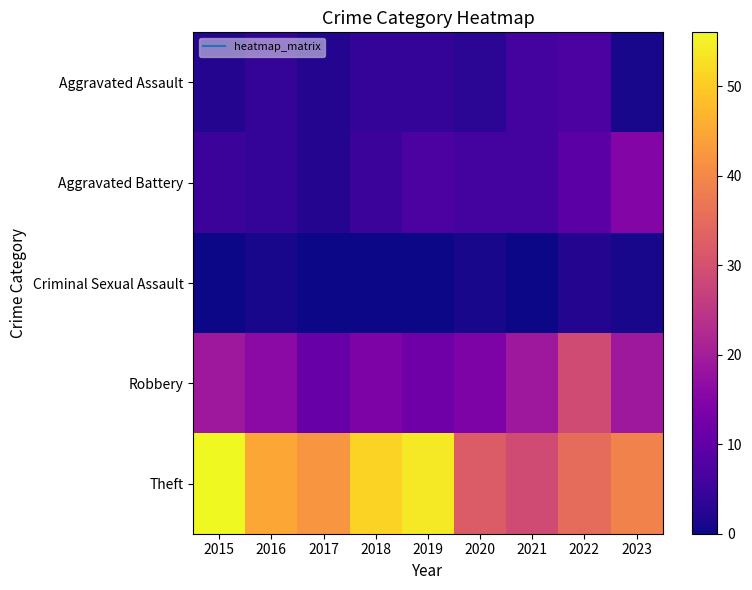

Reading right to left, transcribe all the data shown in this chart.

Aggravated Assault: 2023=1	2022=7	2021=6	2020=3	2019=4	2018=4	2017=2	2016=4	2015=2
Aggravated Battery: 2023=15	2022=9	2021=6	2020=6	2019=7	2018=5	2017=2	2016=4	2015=5
Criminal Sexual Assault: 2023=1	2022=2	2021=0	2020=1	2019=0	2018=0	2017=0	2016=1	2015=0
Robbery: 2023=19	2022=29	2021=19	2020=14	2019=12	2018=14	2017=11	2016=16	2015=19
Theft: 2023=39	2022=35	2021=29	2020=32	2019=54	2018=51	2017=42	2016=45	2015=56